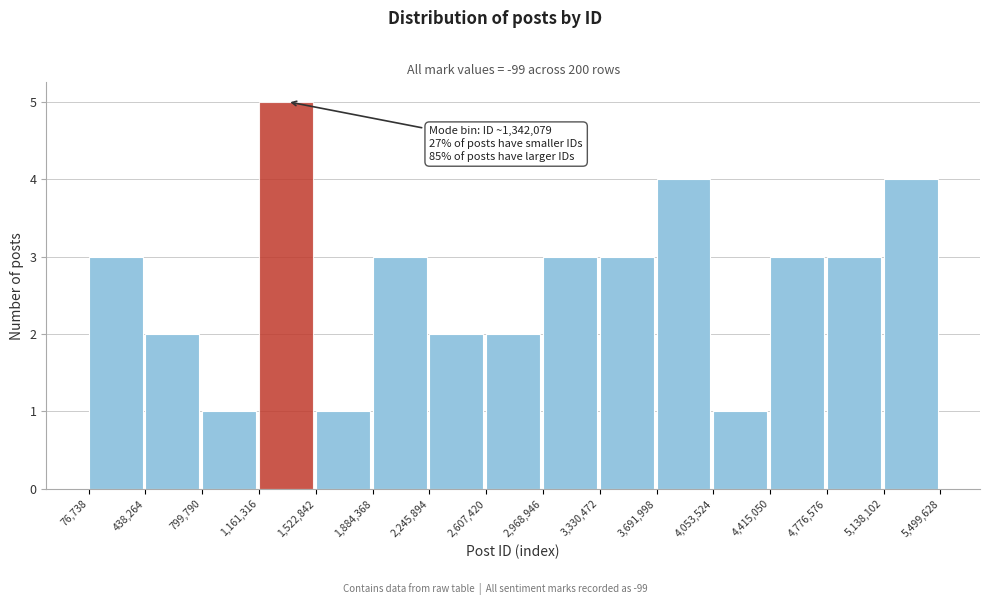

Over which range of the x-axis is the bar tallest?

1,161,316 to 1,522,842